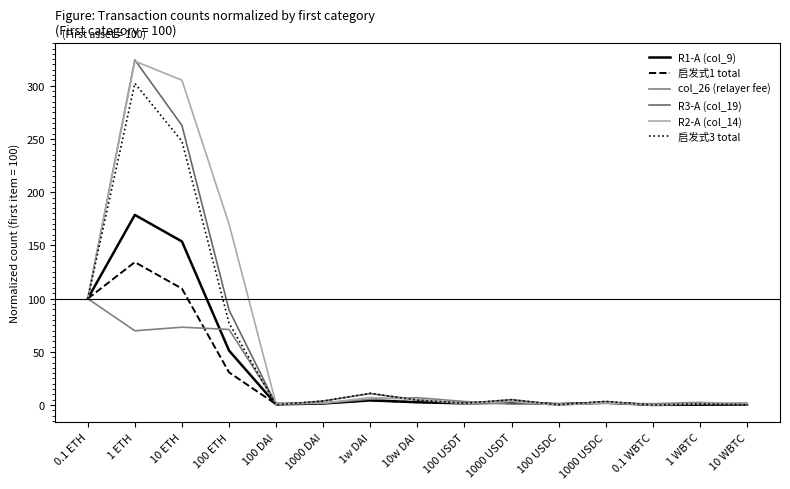

What is the sum of the R1-A (col_9) values at 1000 DAI and 100 USDC?

2.3